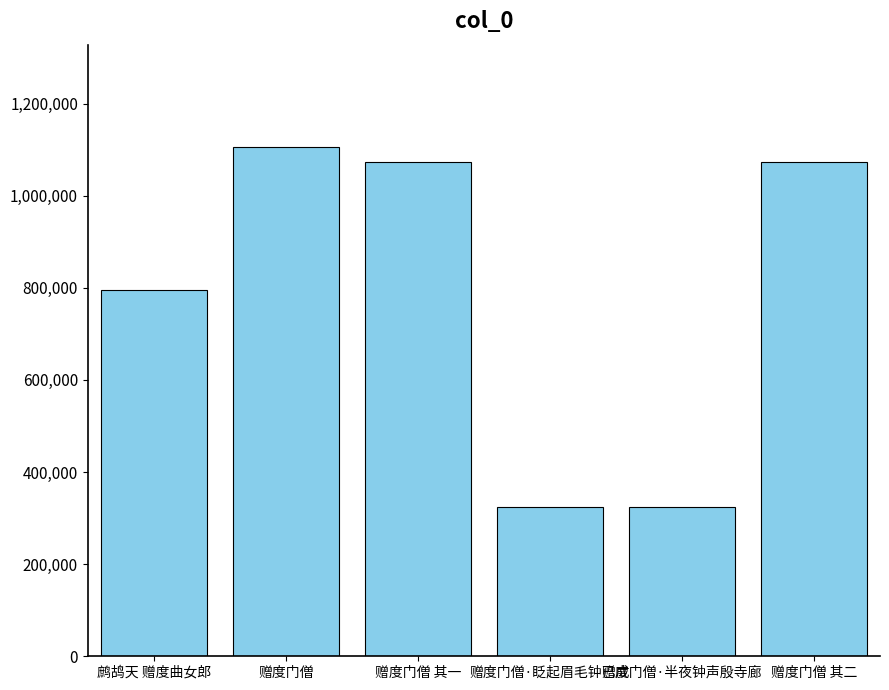

The chart shows a value of 794809 at 鹧鸪天 赠度曲女郎. True or false?

True